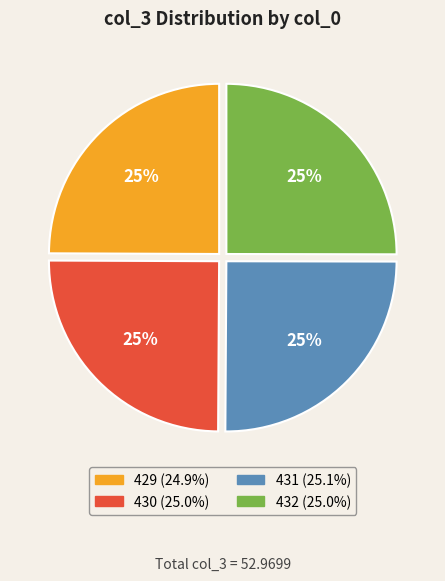

What is the ratio of the value at 429 to the value at 430?

1.0